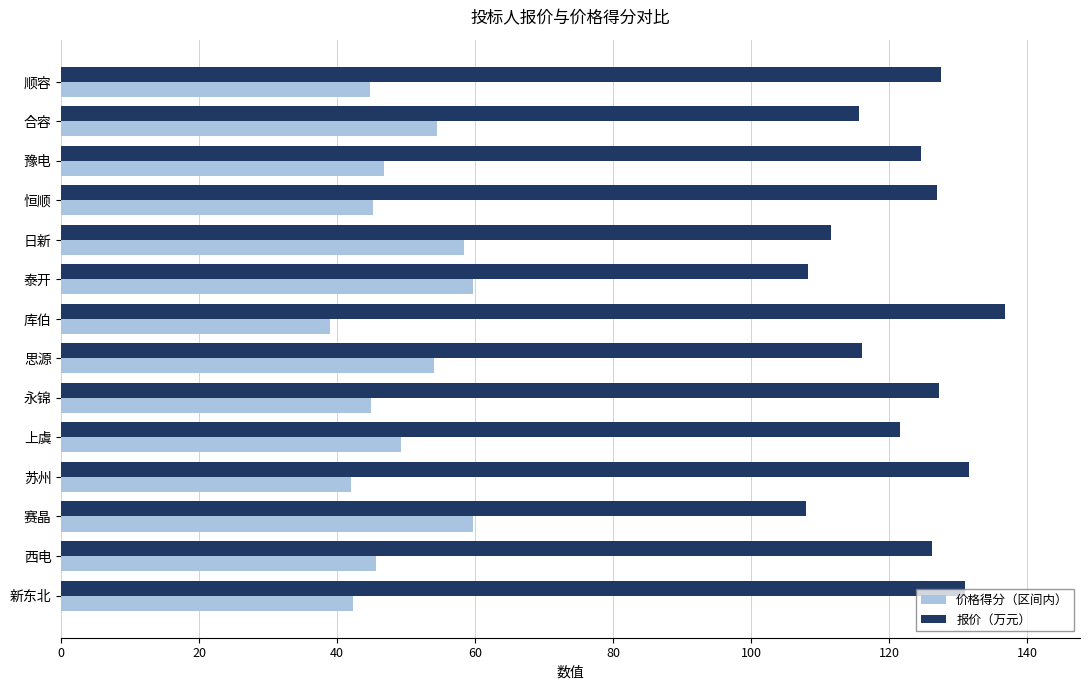

What are all the series names shown in the legend?

价格得分（区间内）, 报价（万元）